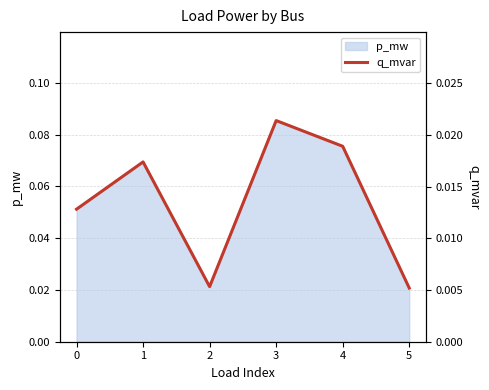

Is it true that the value at 5 is 0.0?

True